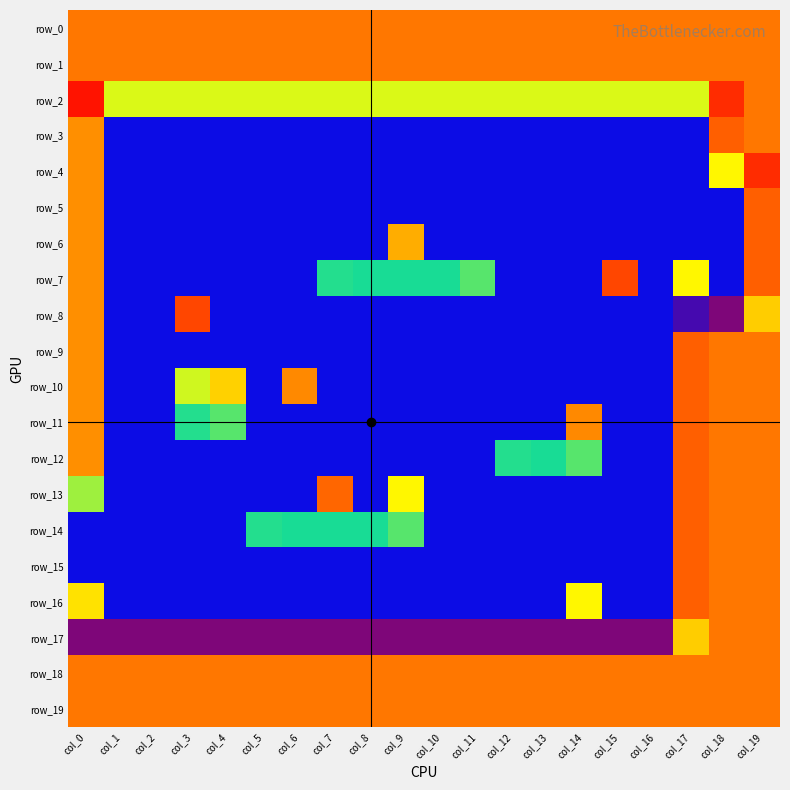

What value does the row_6 series have at col_15?

-1